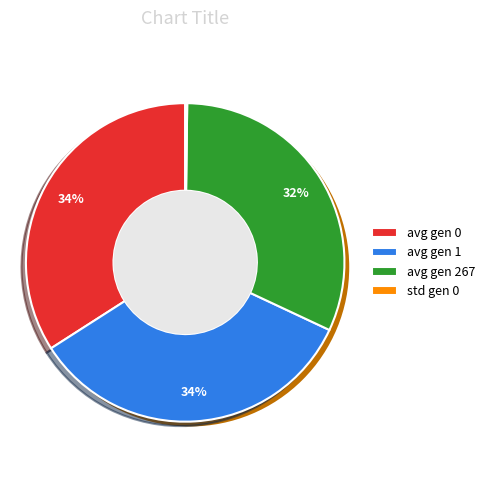

How many slices are in this pie chart?

4